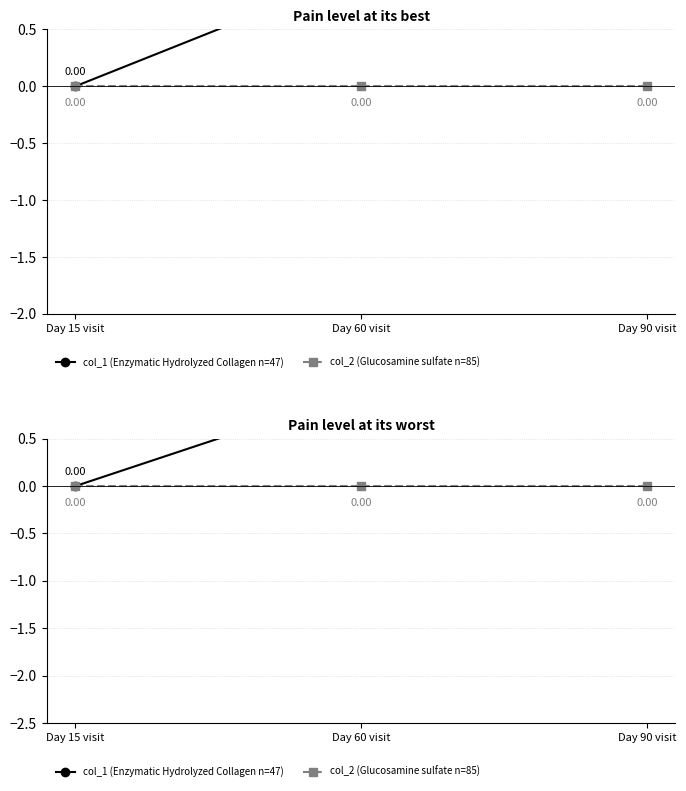

Between Day 15 visit and Day 90 visit, which series saw the biggest shift?

col_1 (Enzymatic Hydrolyzed Collagen n=47)